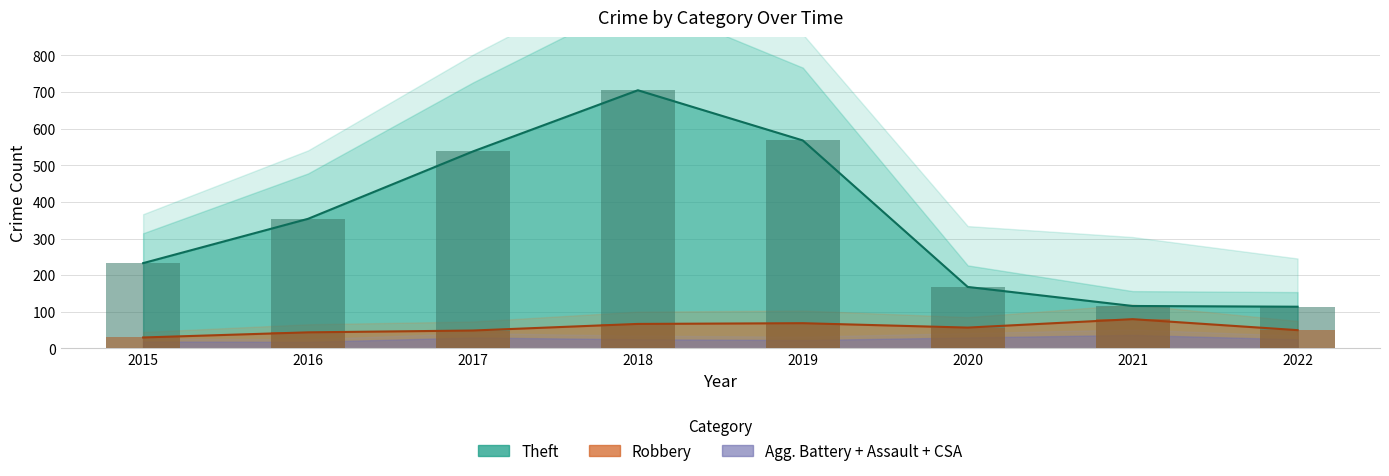

At which category is the sum across all series the highest?

2018